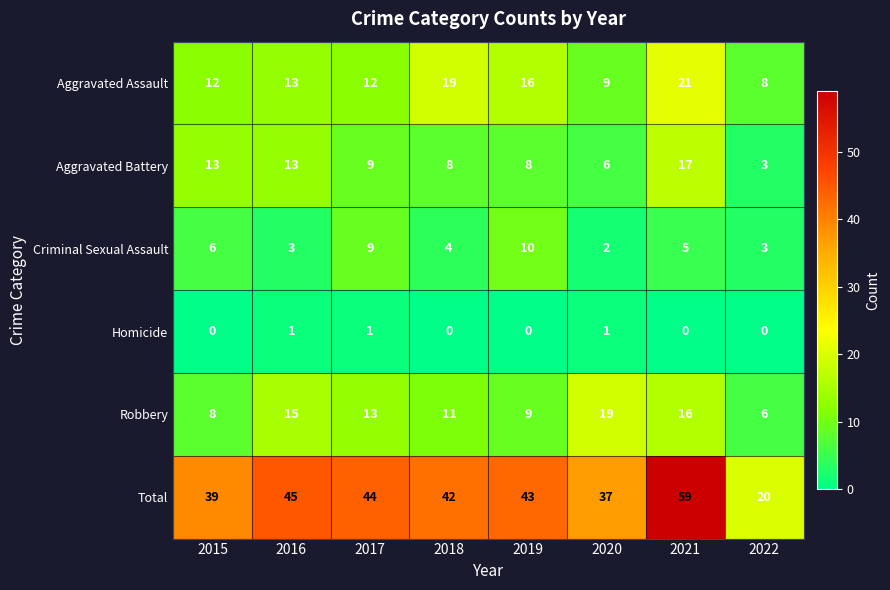

List the series in order of their peak value, lowest first.

Homicide, Criminal Sexual Assault, Aggravated Battery, Robbery, Aggravated Assault, Total